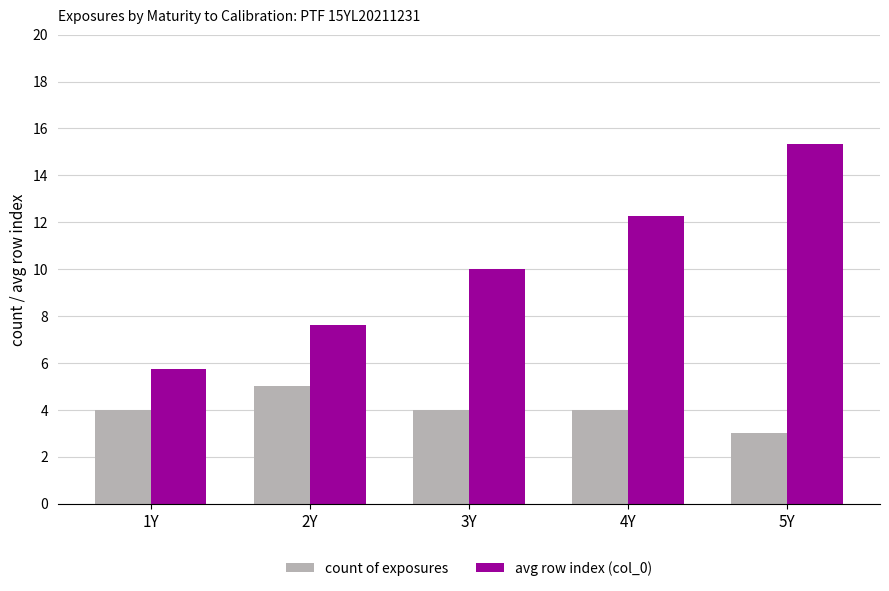

At 5Y, list the series in order from largest to smallest.

avg row index (col_0), count of exposures